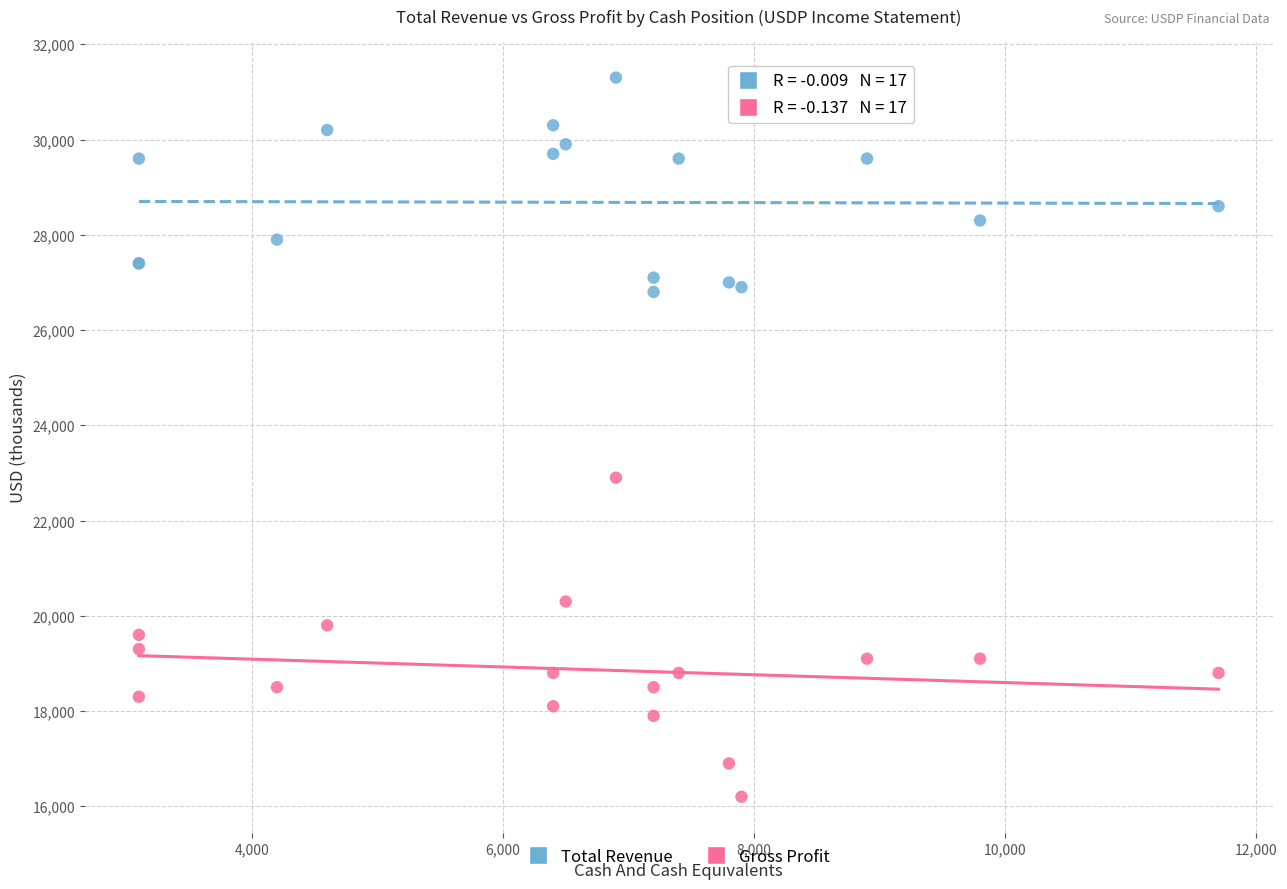

Which series reaches the minimum Y coordinate?

Gross Profit